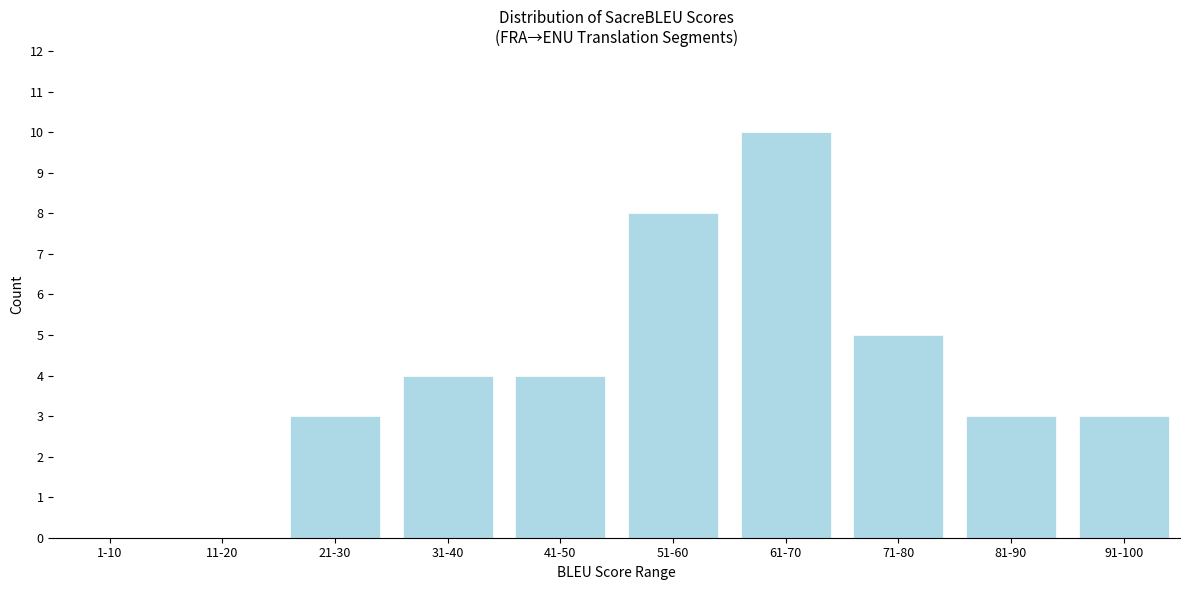

Reading left to right, what are all the values shown in this chart?

1-10=0	11-20=0	21-30=3	31-40=4	41-50=4	51-60=8	61-70=10	71-80=5	81-90=3	91-100=3